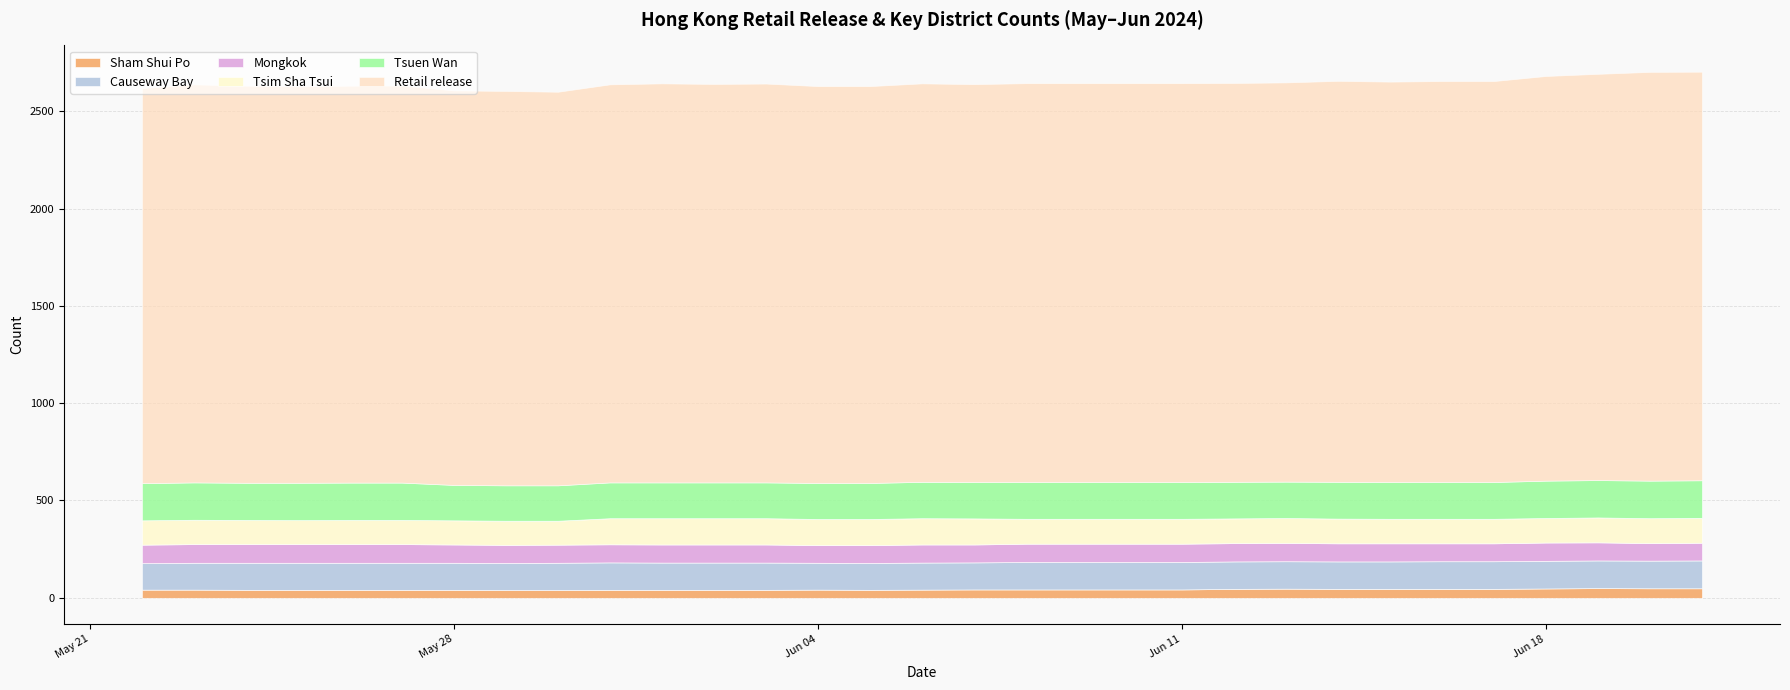

Which series has the largest range (max minus min)?

Retail release